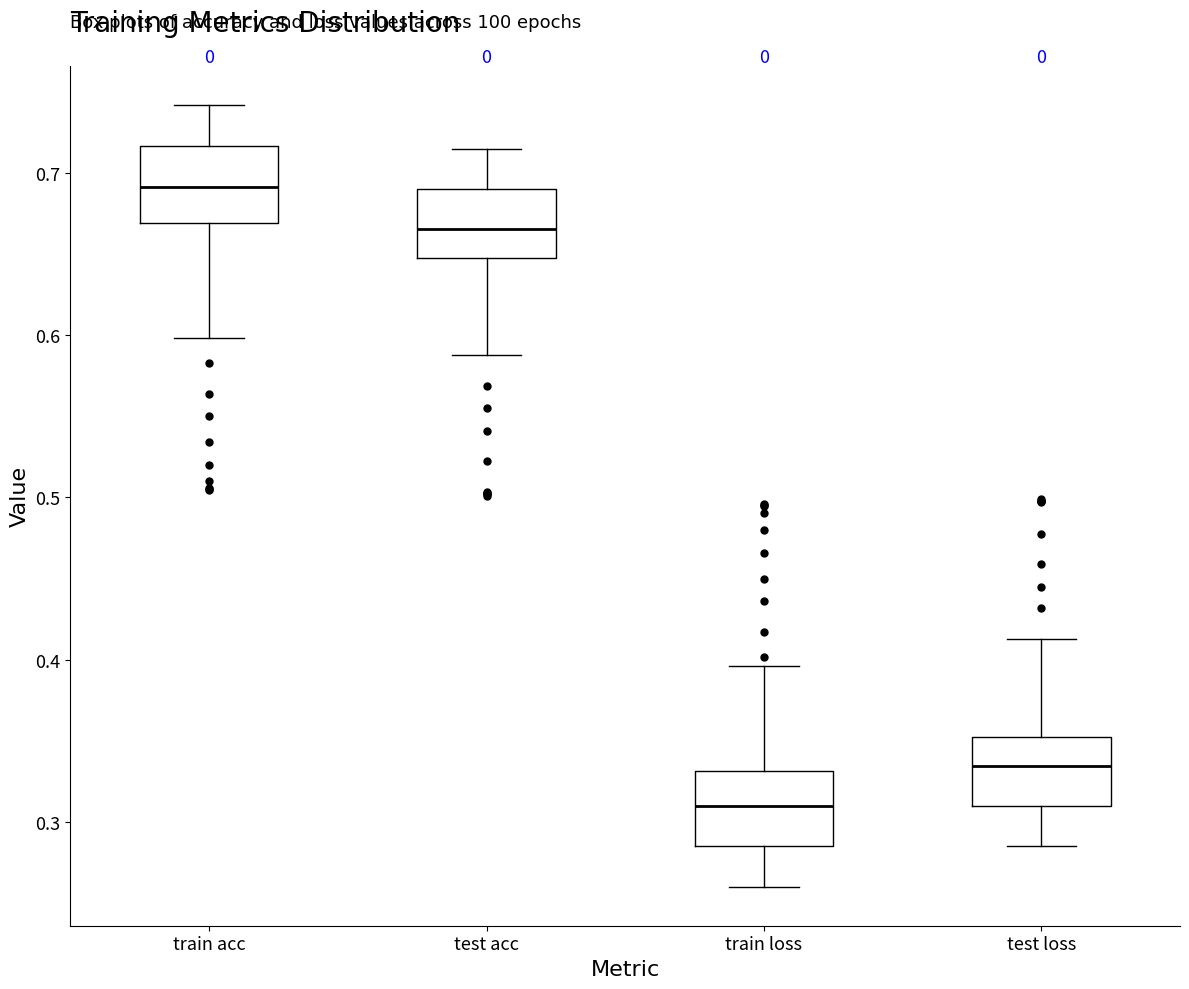

Which box's median line is the highest?

train acc